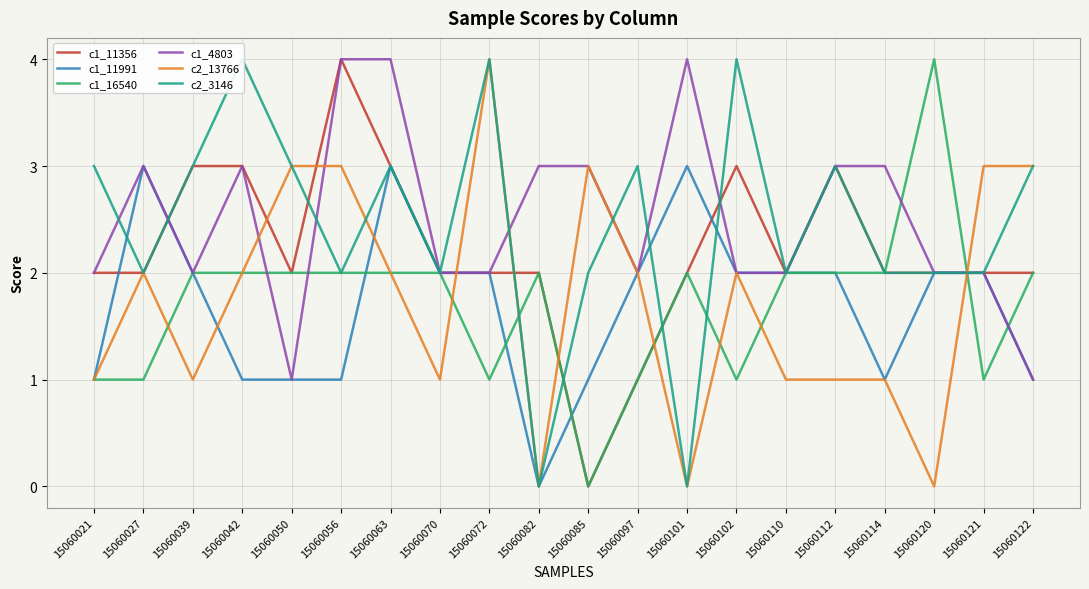

At which category does c2_3146 reach its first local valley?

15060027